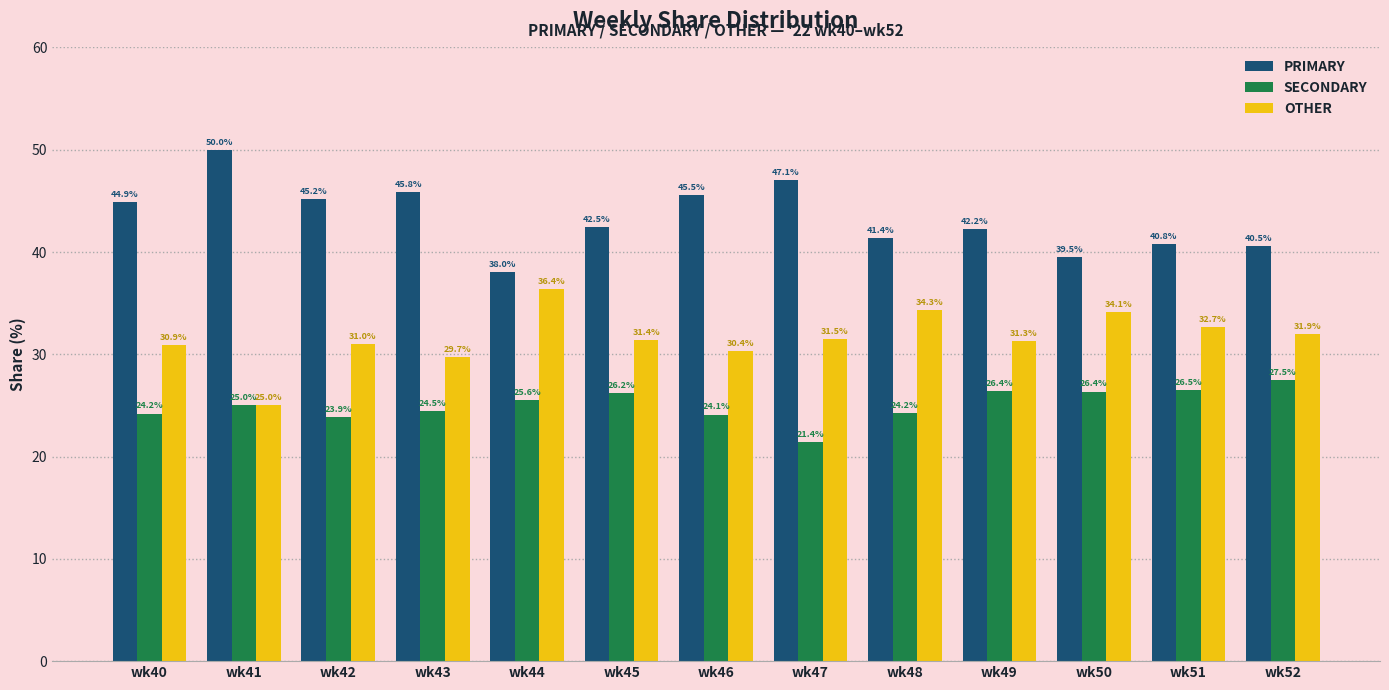

At which label does SECONDARY reach its minimum?

wk47